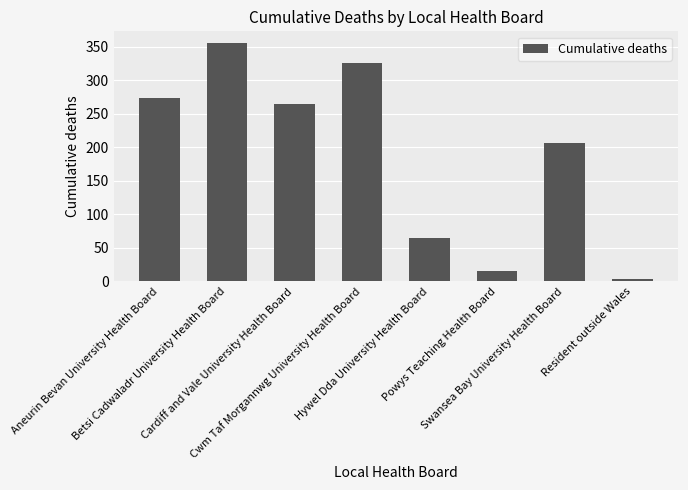

What is the label of the 8th bar from the left?

Resident outside Wales